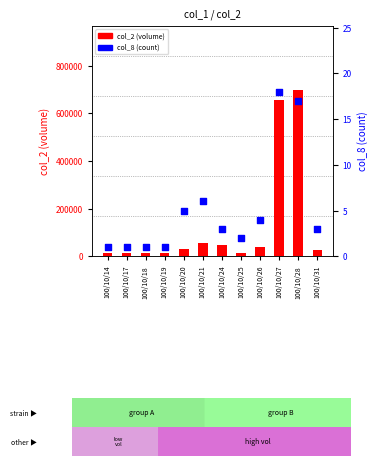

Is the value of col_8 (count) at 100/10/28 greater than the value of col_2 (volume) at 100/10/24?

No